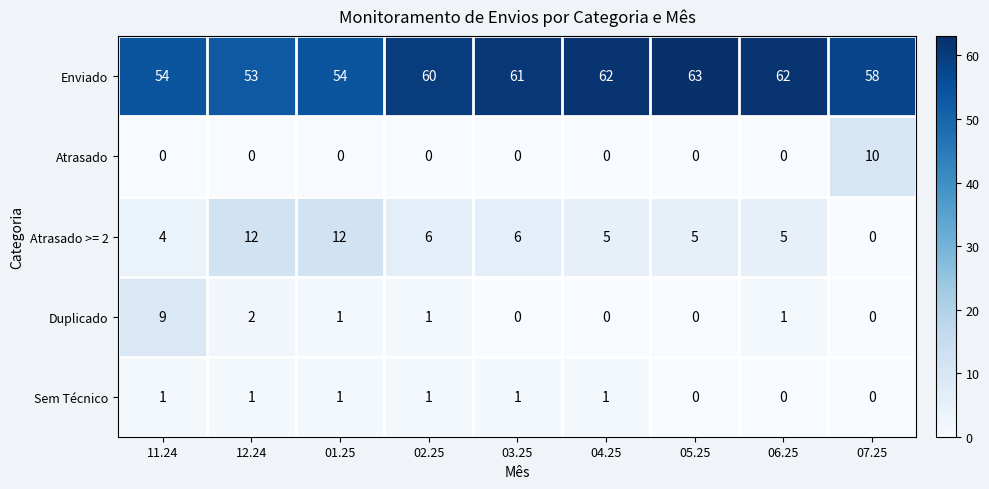

At how many categories does at least one series exceed 10?

9